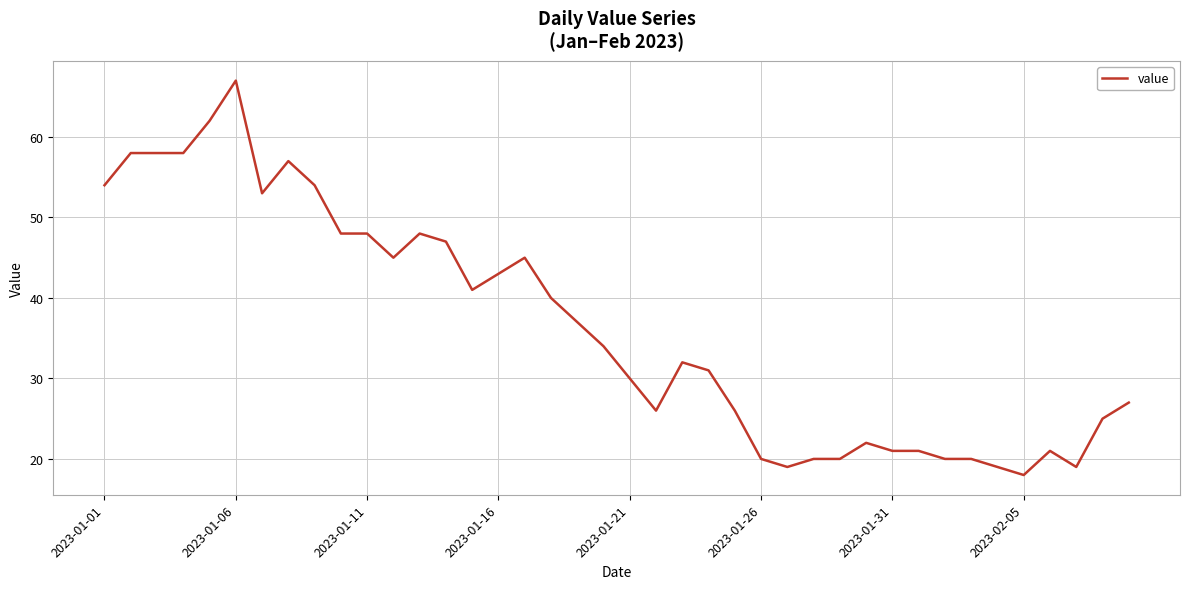

What is the difference between the maximum and minimum values?

49